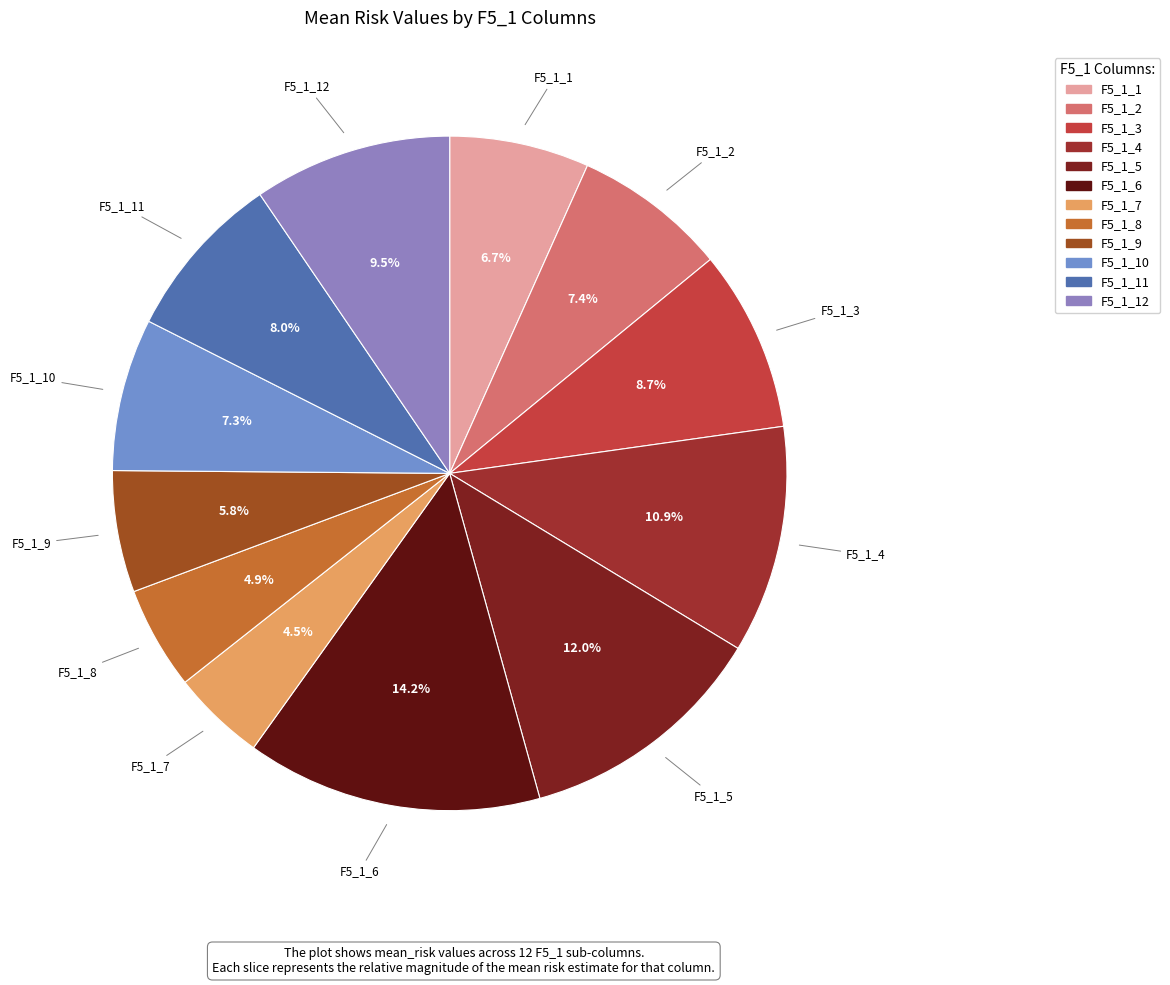

To the nearest percent, what is the average slice percentage?

8%